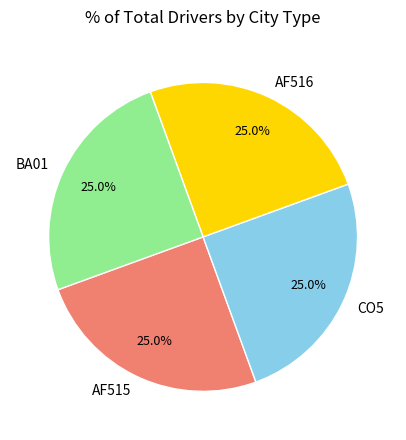

Approximately how many times larger is the value at AF516 compared to AF515?

1.0